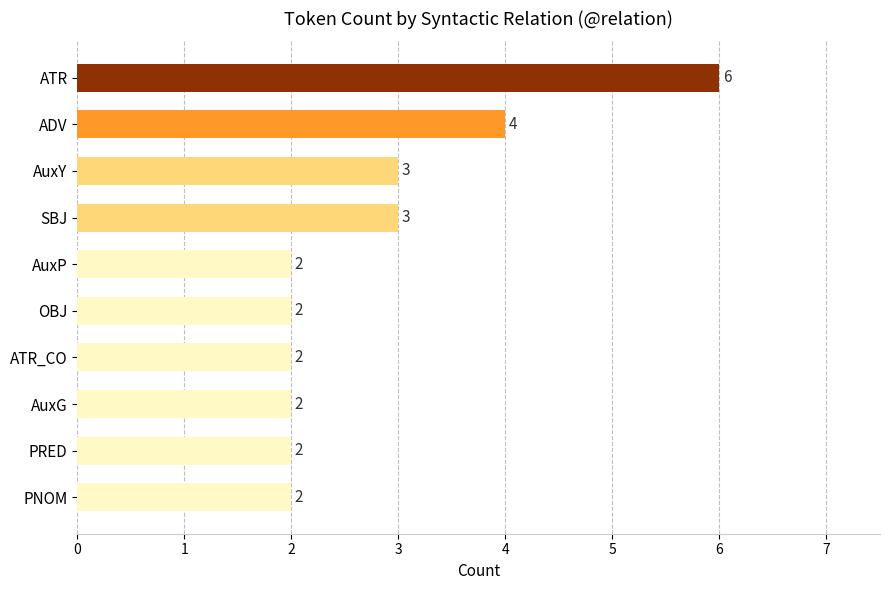

Reading bottom to top, extract all data points from this chart.

PNOM=2	PRED=2	AuxG=2	ATR_CO=2	OBJ=2	AuxP=2	SBJ=3	AuxY=3	ADV=4	ATR=6